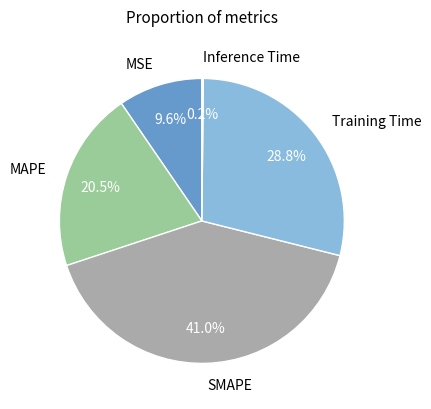

Which has a higher value, Training Time or MAPE?

Training Time